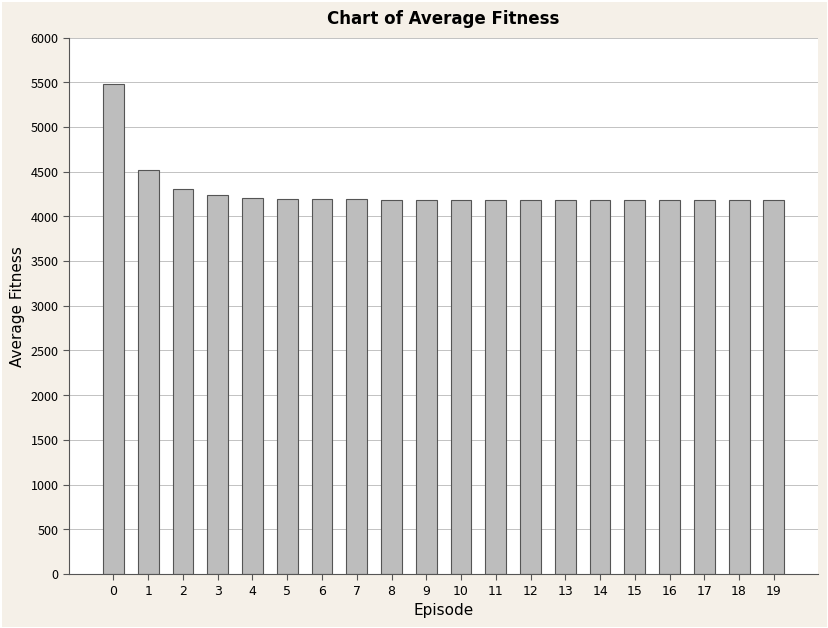

What is the change in value from 3 to 18?

-54.3